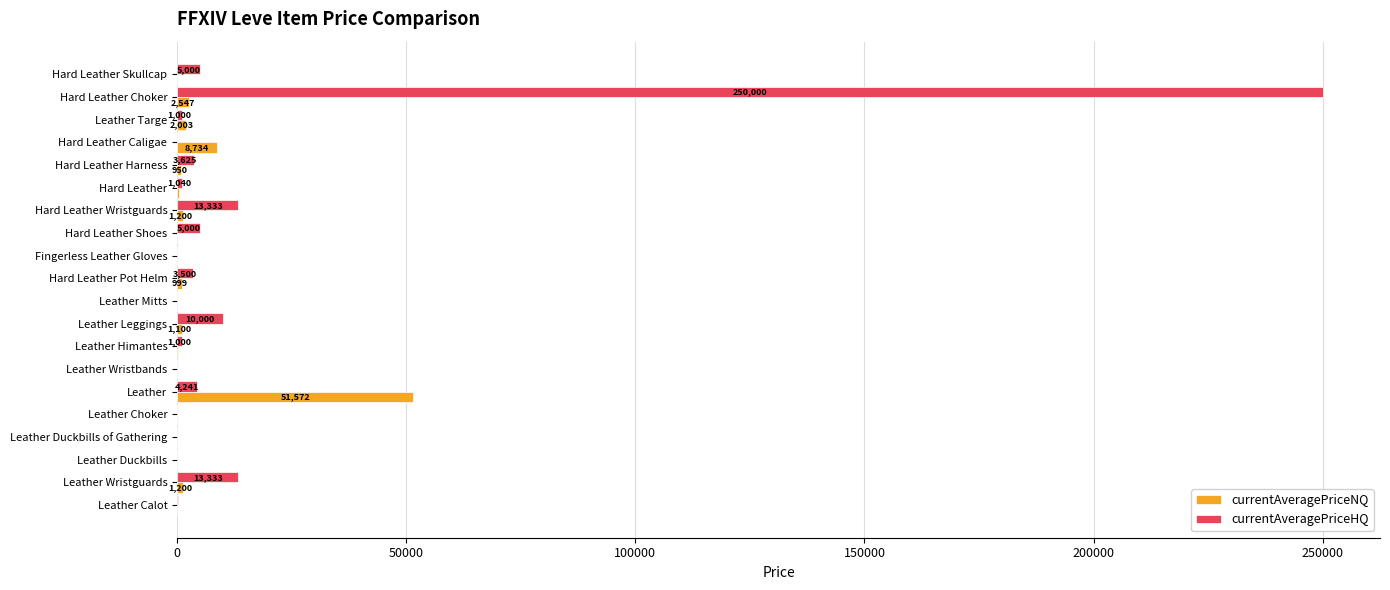

Which series has the largest total across all categories?

currentAveragePriceHQ